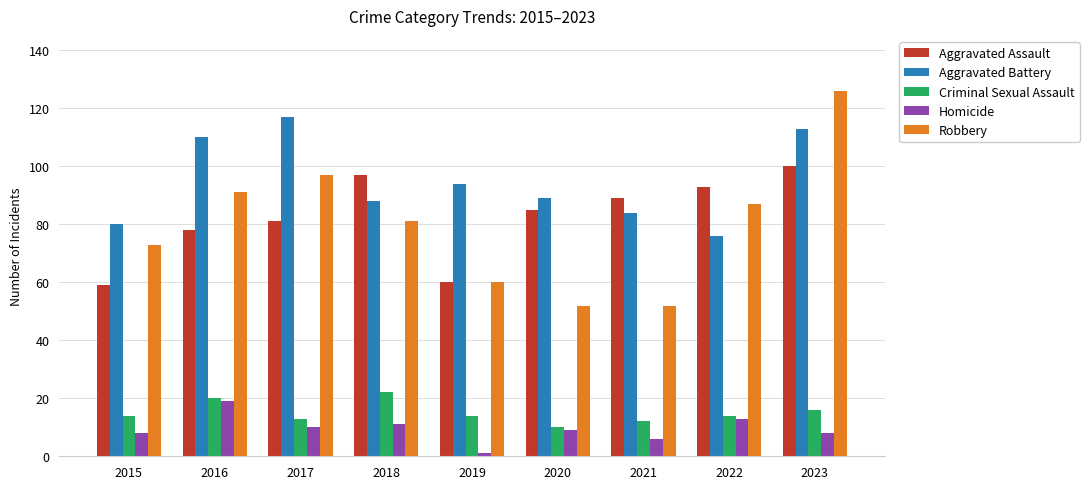

What is the total value across all series at 2020?

245